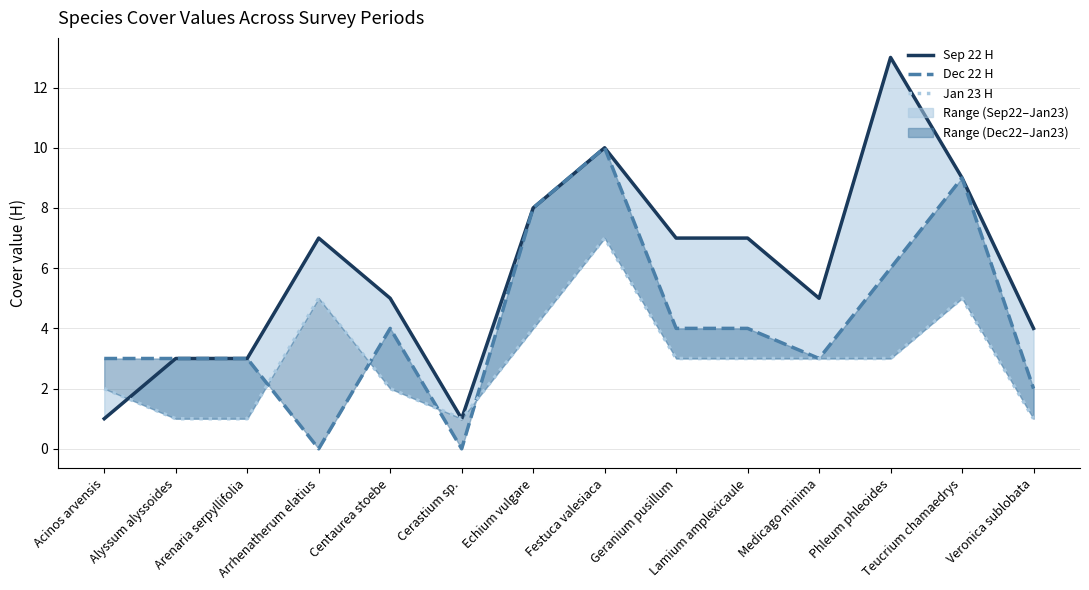

How many lines are shown in the chart?

3